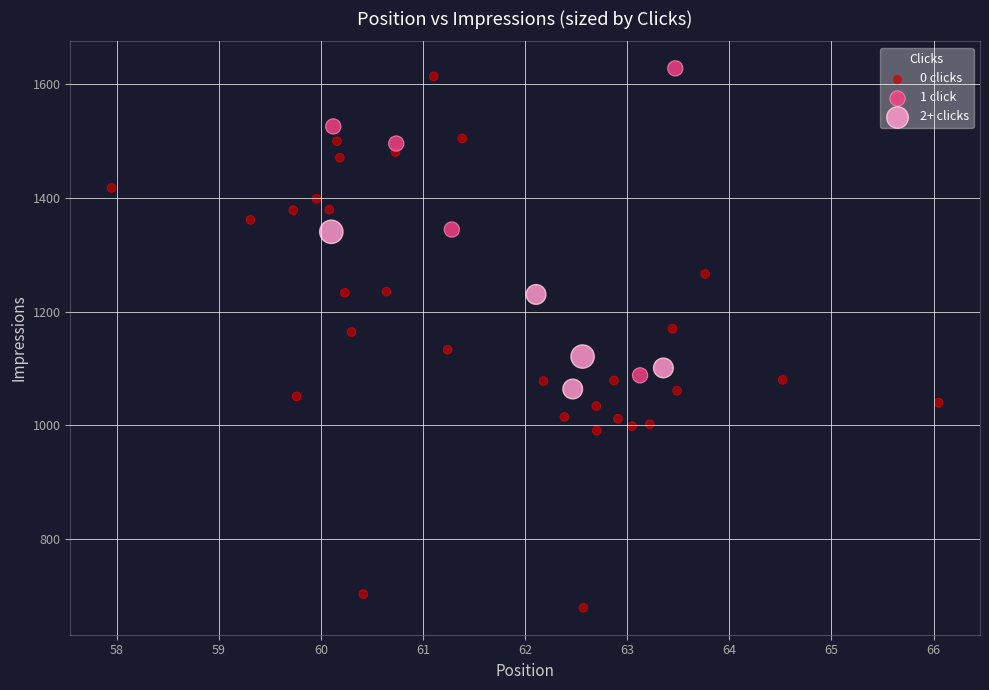

Which series has the largest Y range (max minus min)?

0 clicks